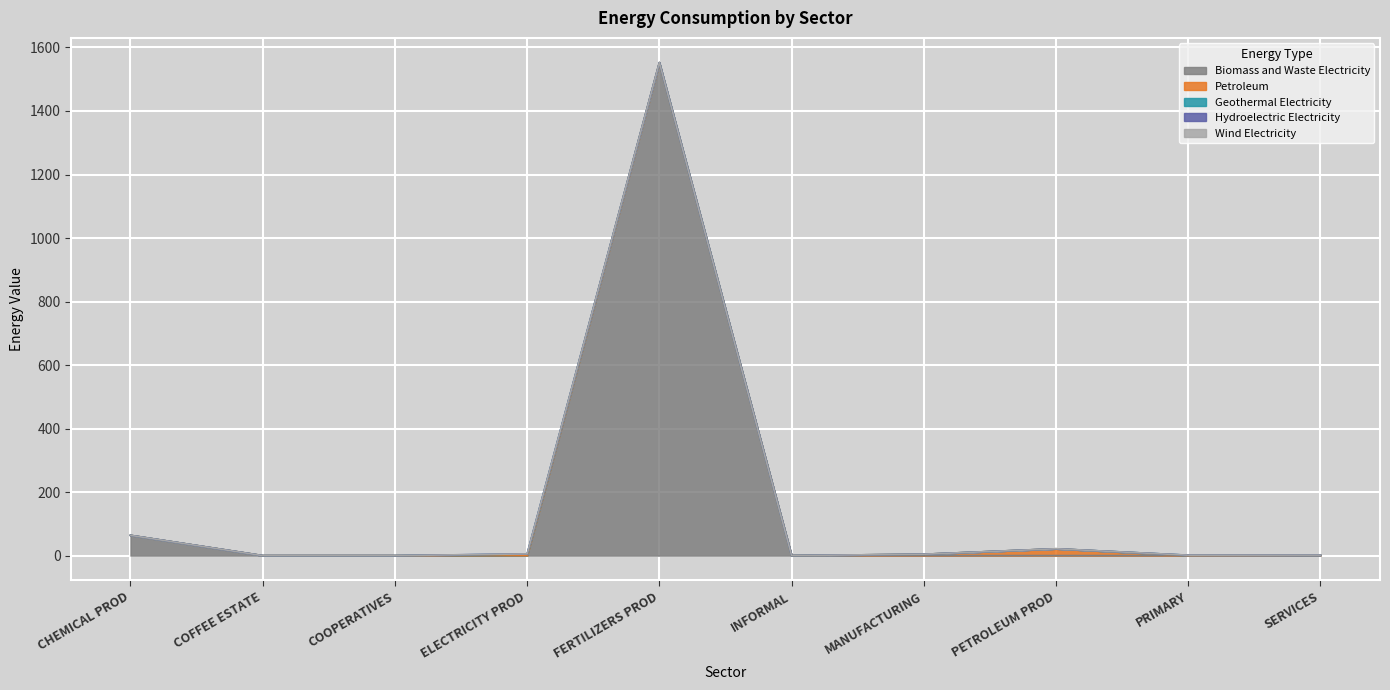

Which category has the highest value in the Biomass and Waste Electricity series?

FERTILIZERS PROD